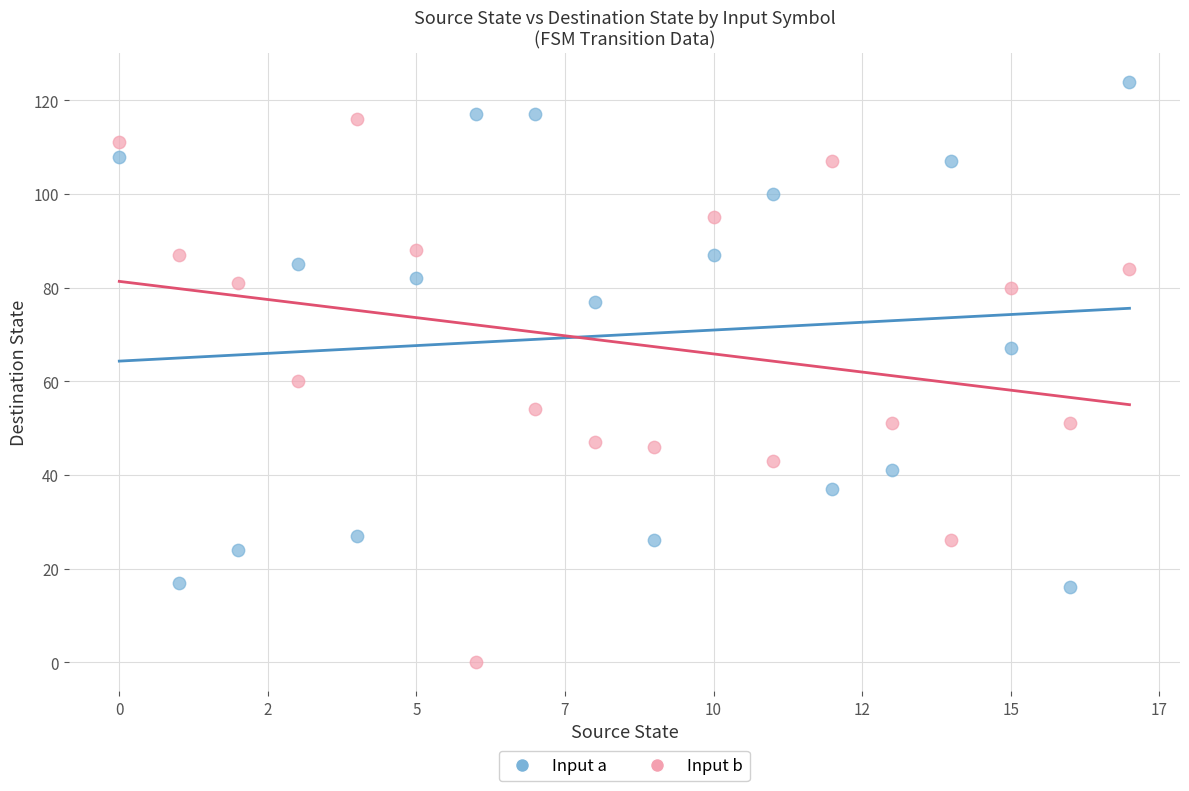

Across all data points, what is the range of Y values (max minus min)?

124